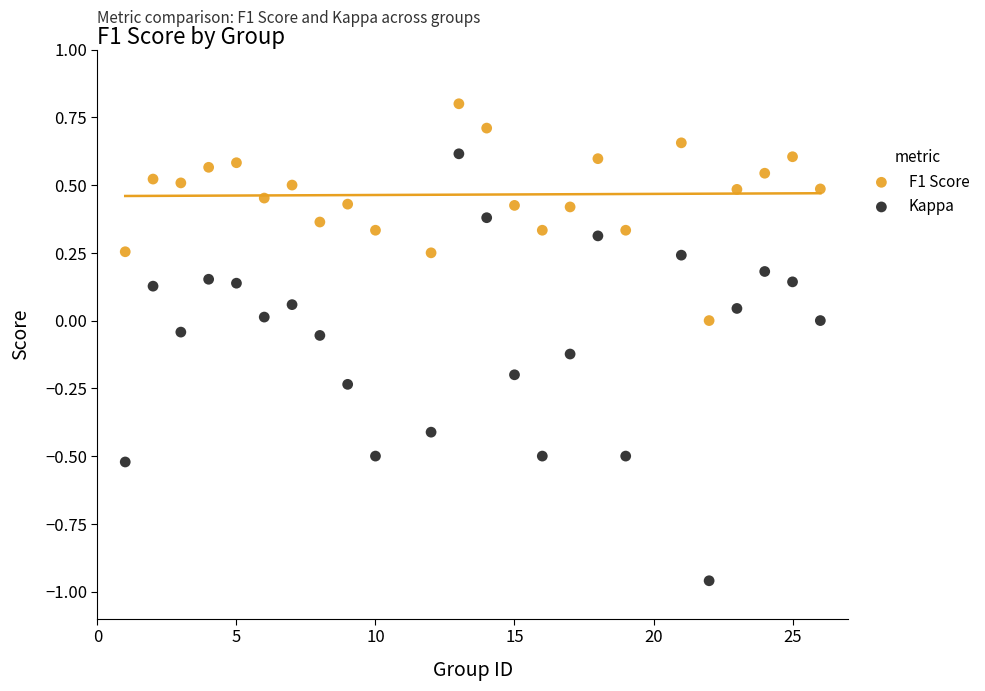

What are all the series names shown in the legend?

F1 Score, Kappa